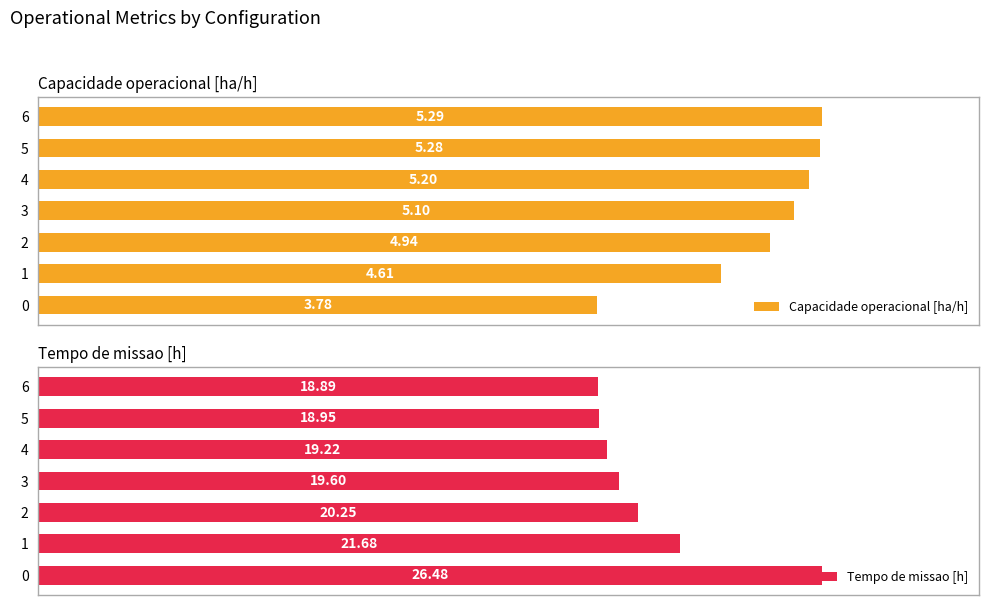

How many groups of bars are there?

7